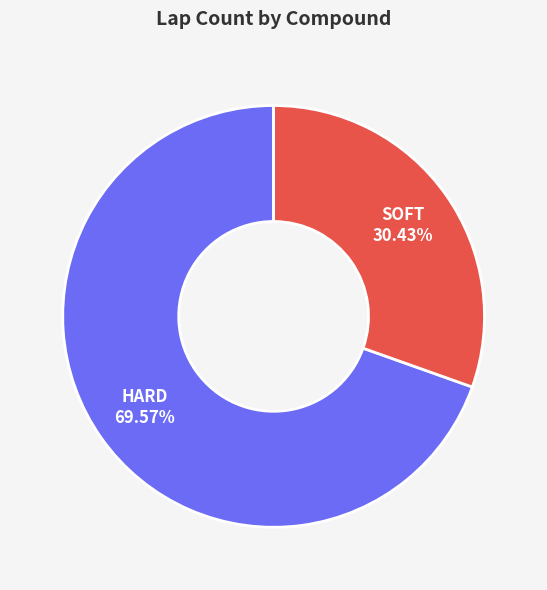

What percentage is the SOFT slice, to the nearest percent?

30%